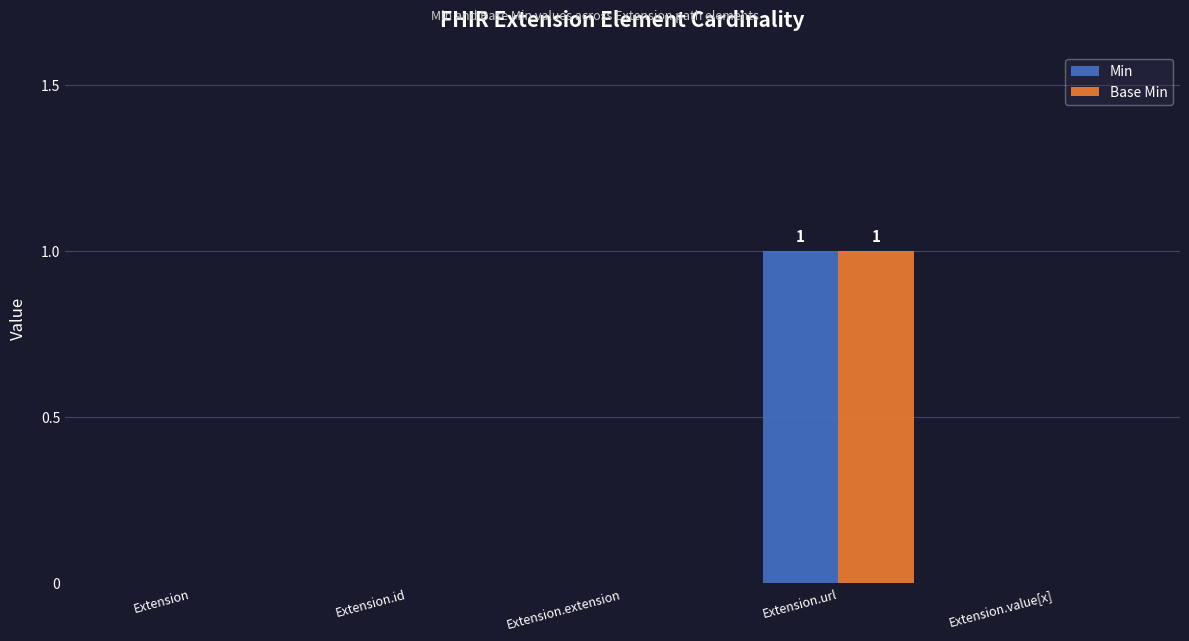

Reading left to right, list all the values displayed in this chart.

Min: 0	0	0	1	0
Base Min: 0	0	0	1	0